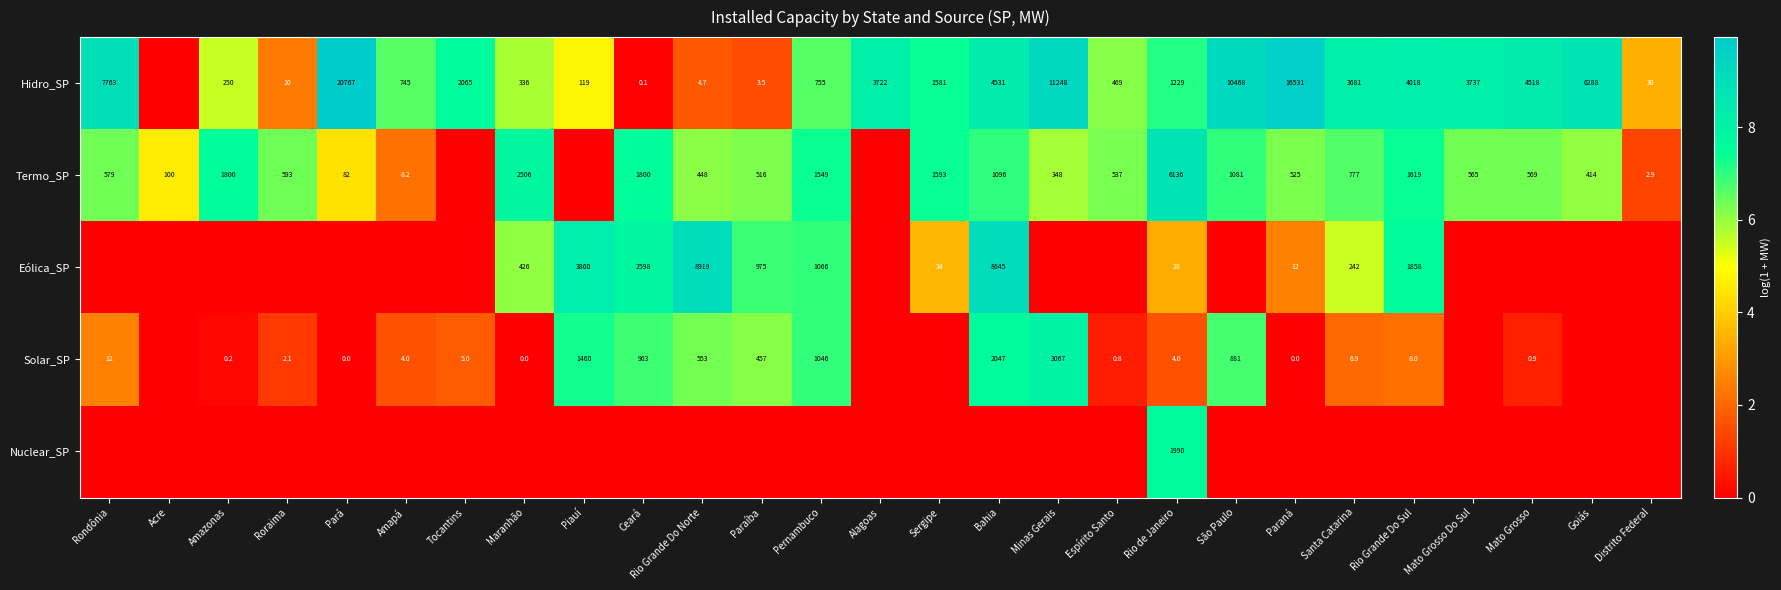

The value of Eólica_SP at Paraná is 12.0. True or false?

True